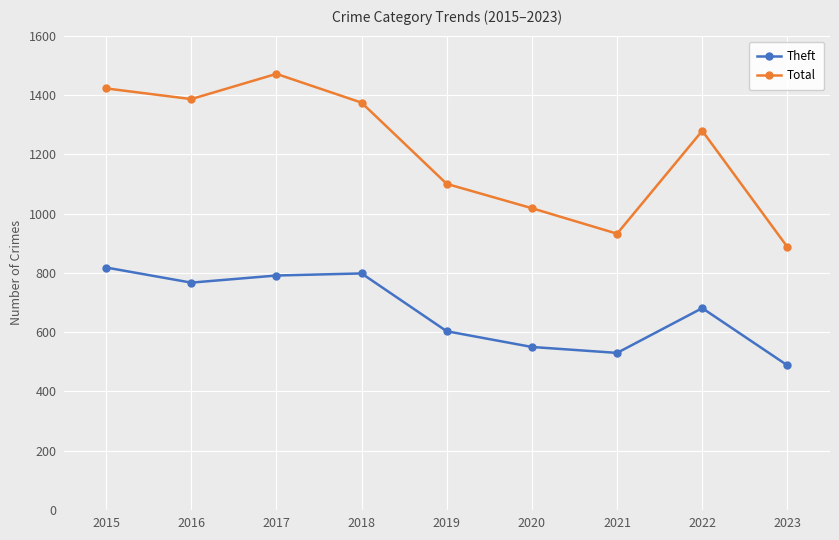

Which series has the largest total across all categories?

Total